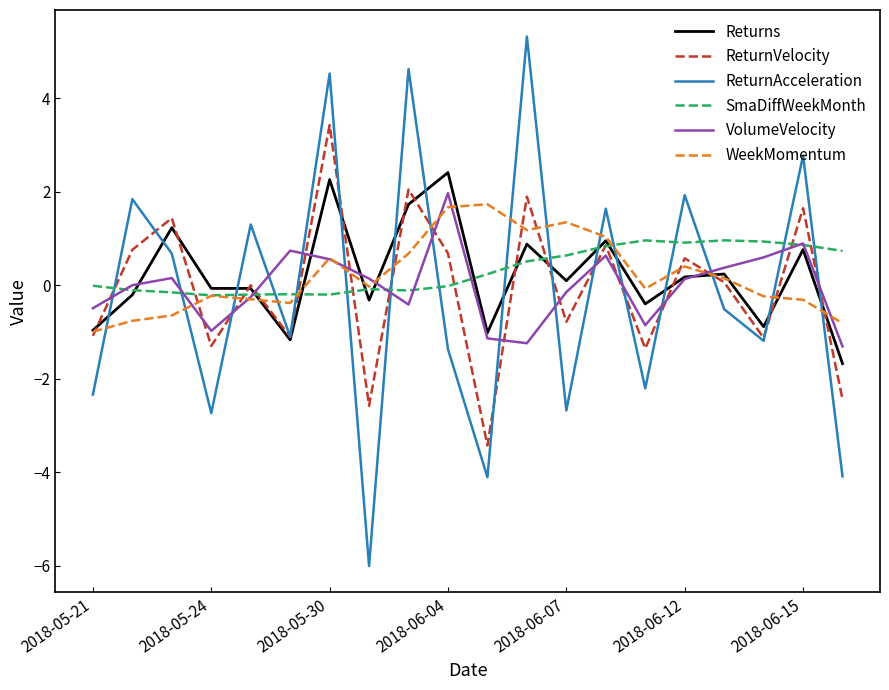

True or false: VolumeVelocity and ReturnVelocity intersect in this chart.

True